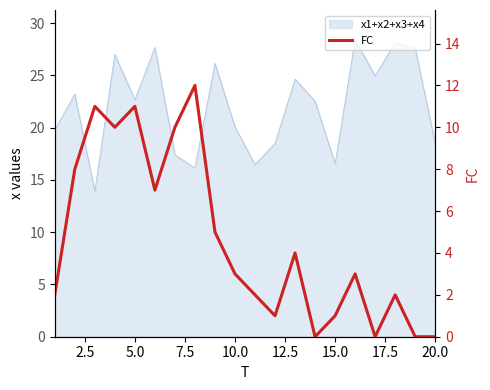

How many categories are shown in the chart?

20